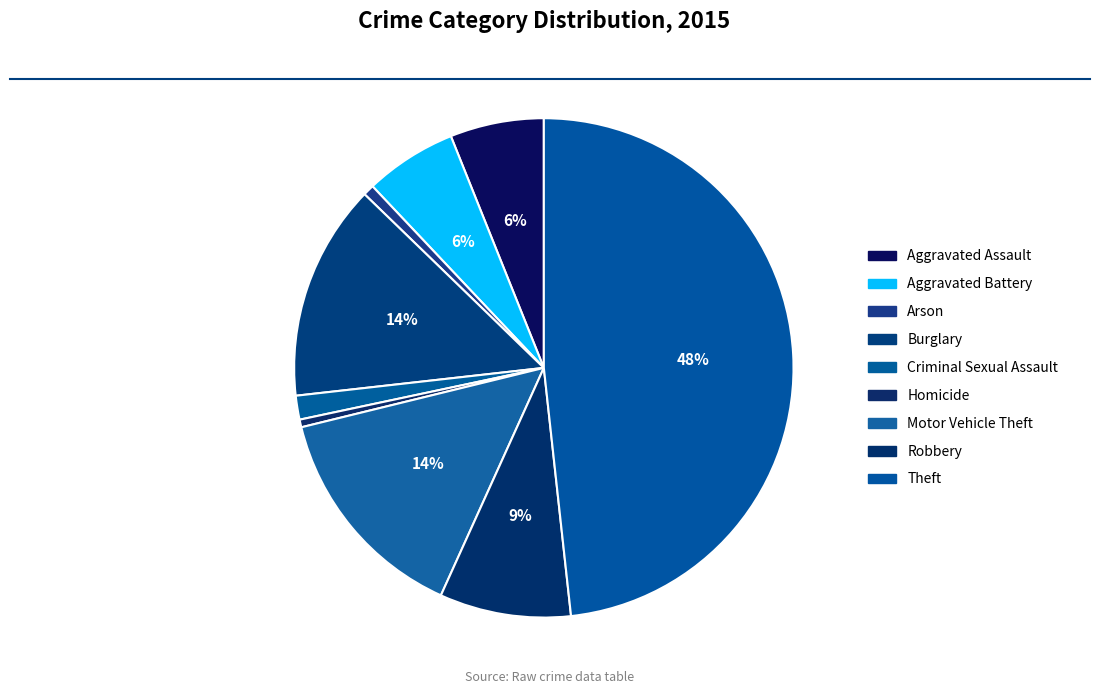

What is the ratio of the value at Burglary to the value at Criminal Sexual Assault?

9.1